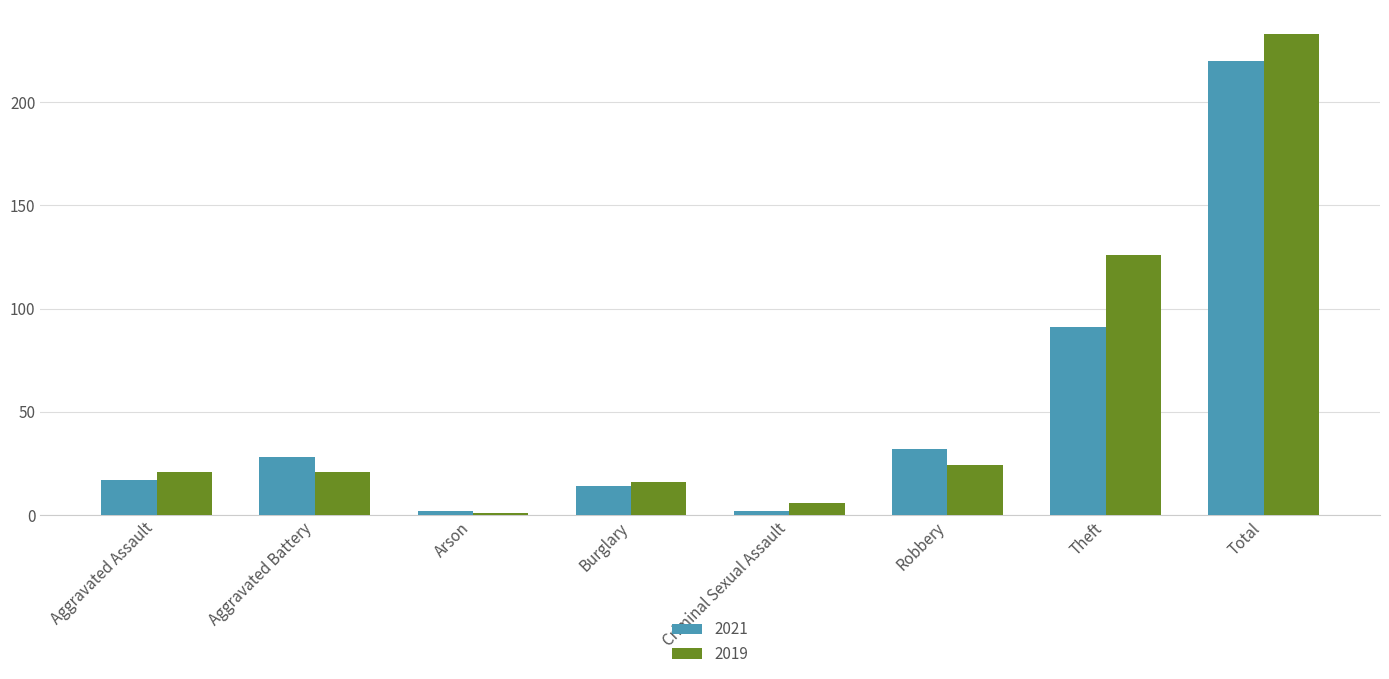

Are the bars grouped side by side (vs. stacked)?

Yes